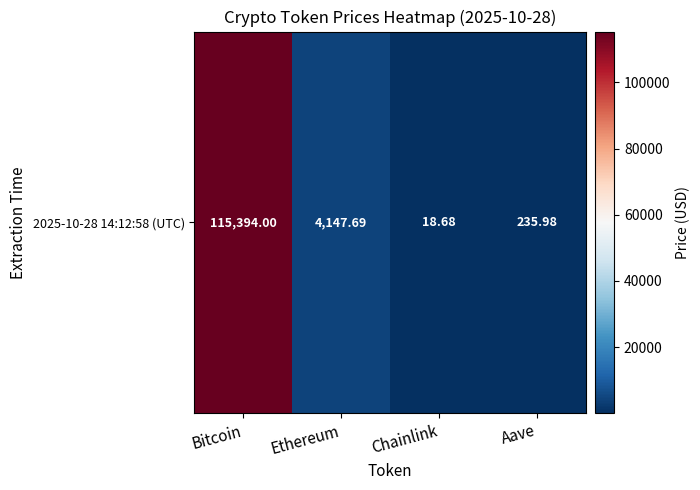

What is the smallest value displayed?

18.7